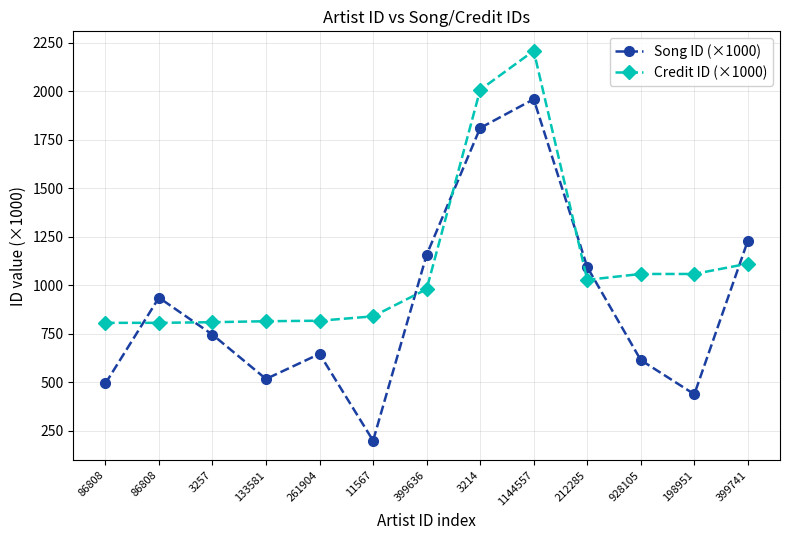

How many data points in Credit ID (×1000) are above 980?

7